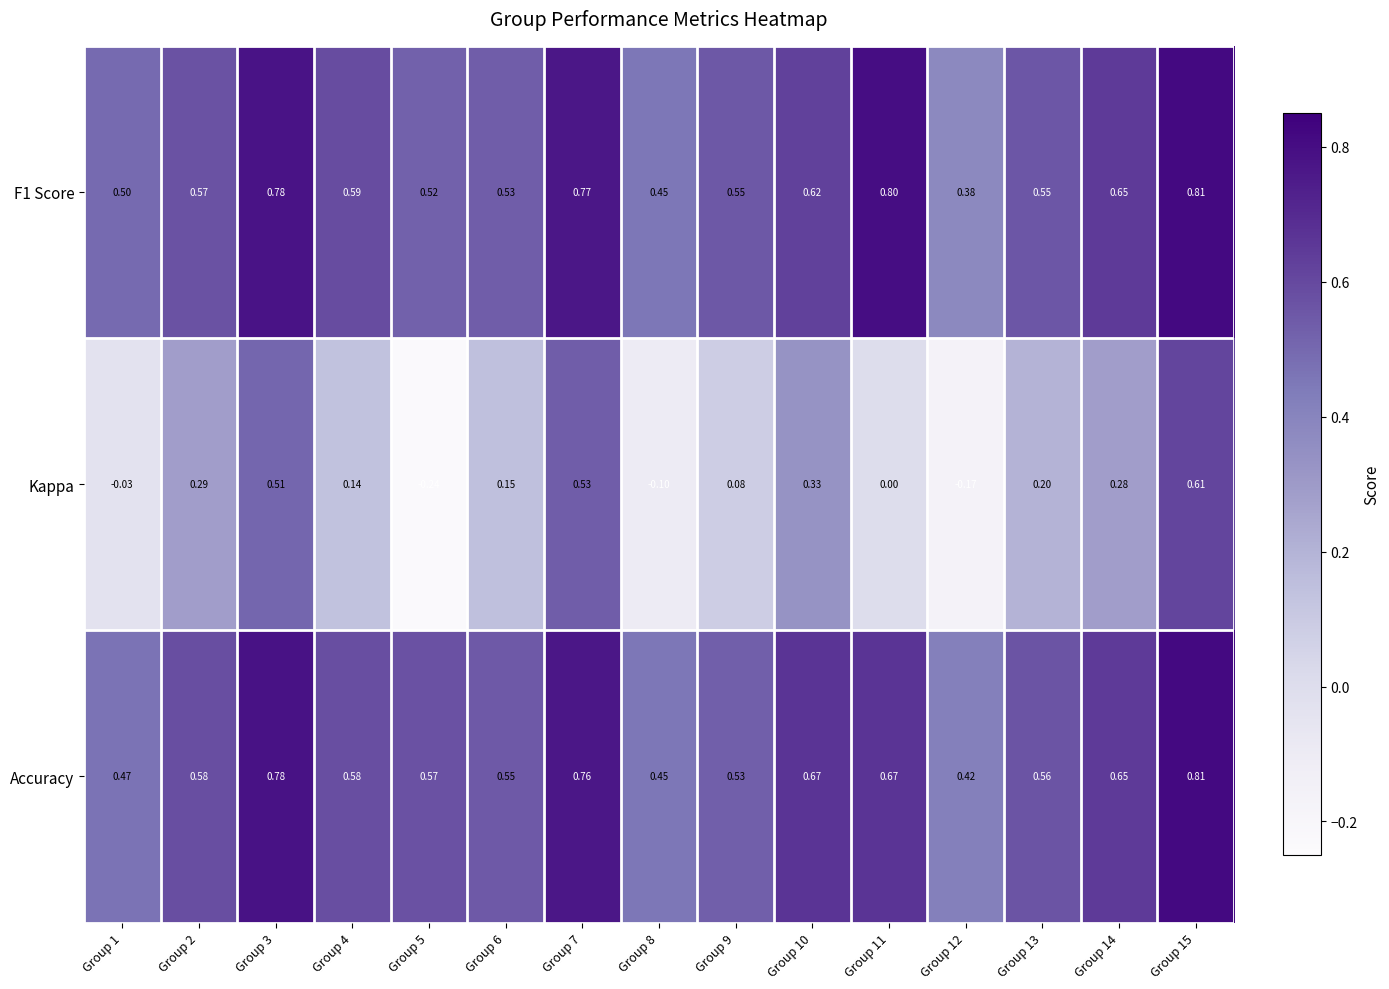

Between Group 2 and Group 12, which series saw the biggest shift?

Kappa